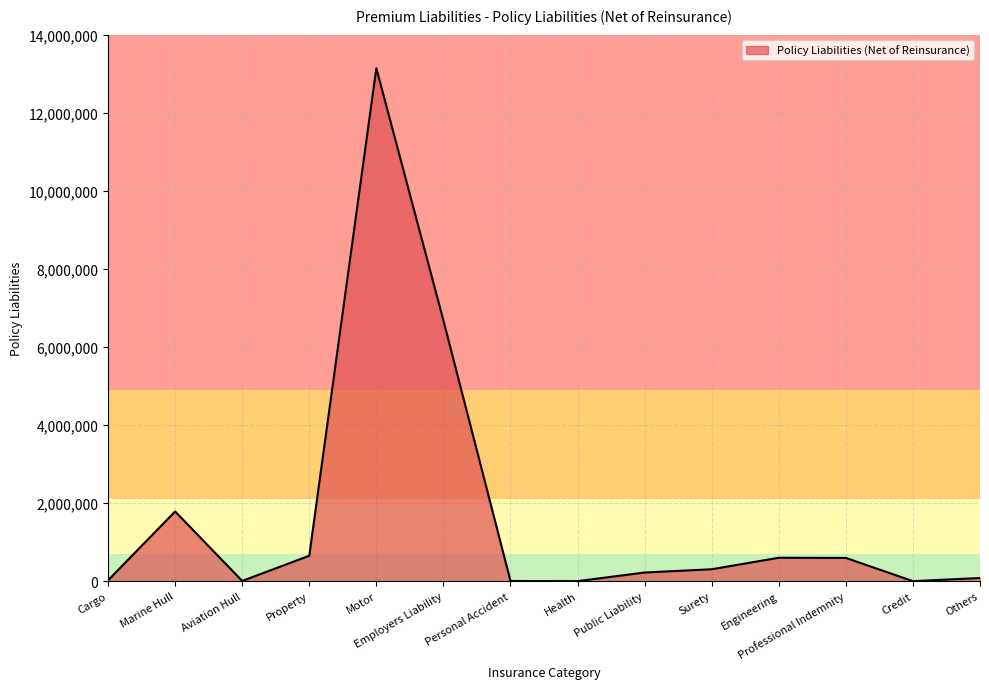

How many series are shown in this chart?

1